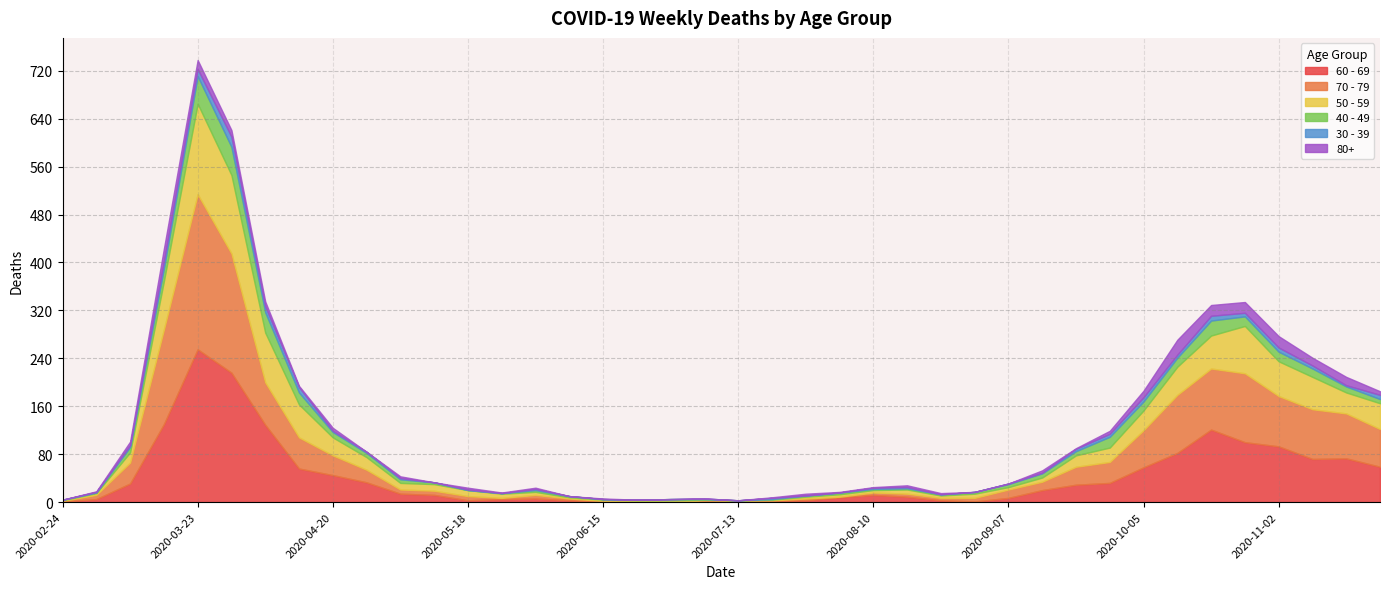

Is the value of 60 - 69 at 2020-08-17 greater than the value of 50 - 59 at 2020-08-03?

Yes